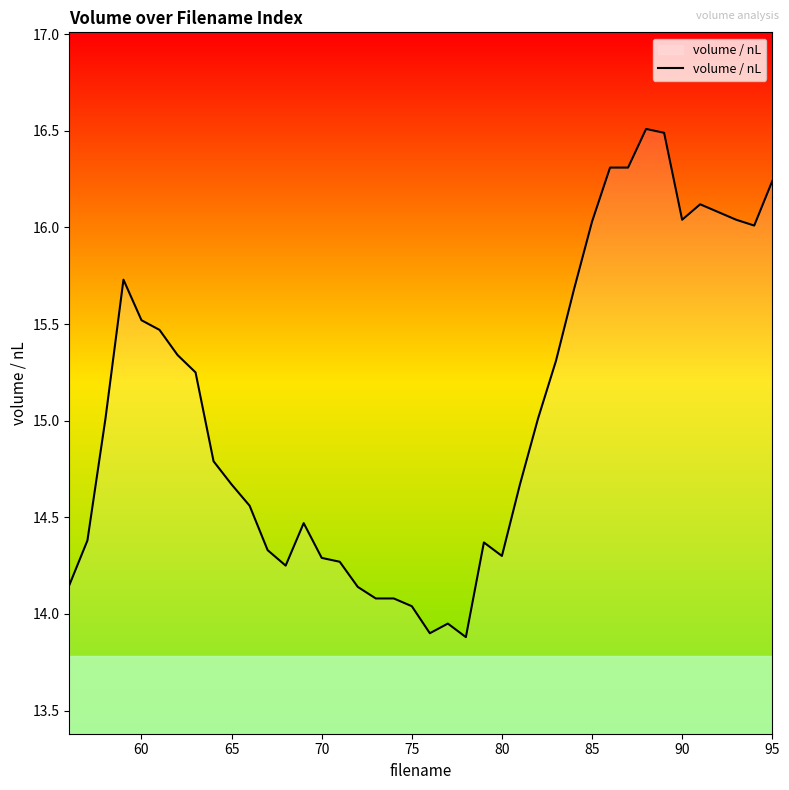

Does the chart have visible grid lines?

No